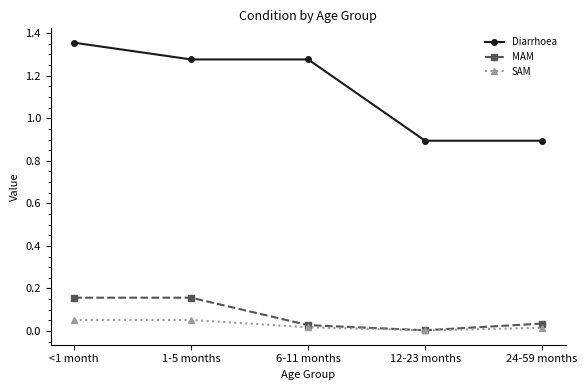

What is the difference between the maximum and minimum values in the Diarrhoea series?

0.5